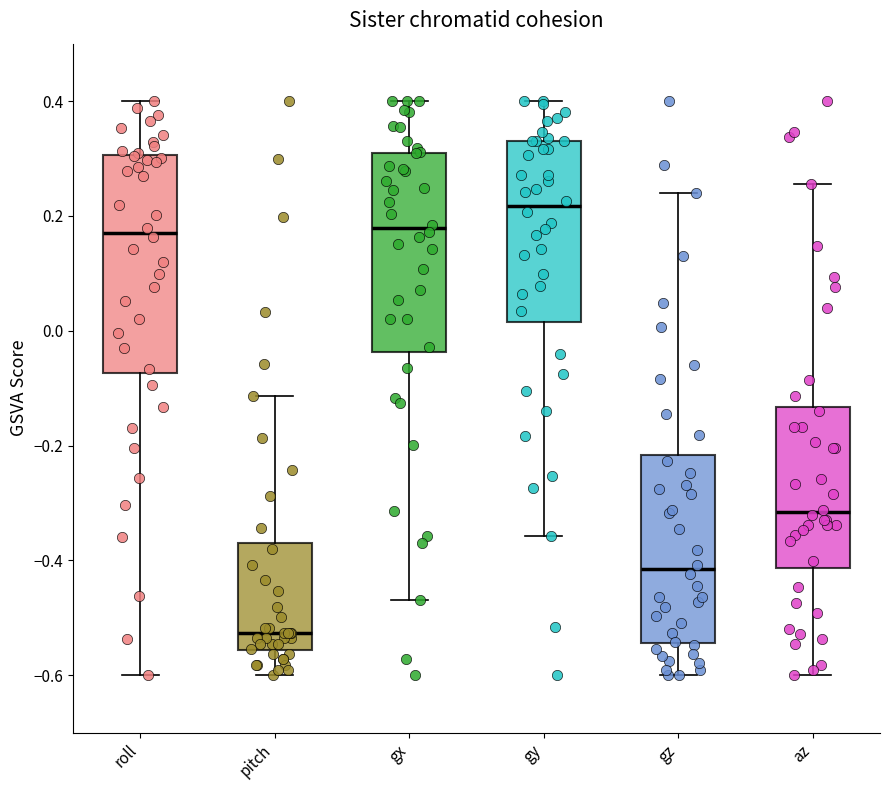

Reading left to right, read every box against the y-axis: the position of its median line, the range the box covers, and the ends of its whiskers. The values are not printed on the chart, so give them approximately, as read against the axis.

roll: median 0.18, box -0.08 to 0.30, whiskers -0.60 to 0.40
pitch: median -0.52, box -0.56 to -0.38, whiskers -0.60 to -0.12
gx: median 0.18, box -0.04 to 0.30, whiskers -0.46 to 0.40
gy: median 0.22, box 0.02 to 0.34, whiskers -0.36 to 0.40
gz: median -0.42, box -0.54 to -0.22, whiskers -0.60 to 0.24
az: median -0.32, box -0.42 to -0.14, whiskers -0.60 to 0.26